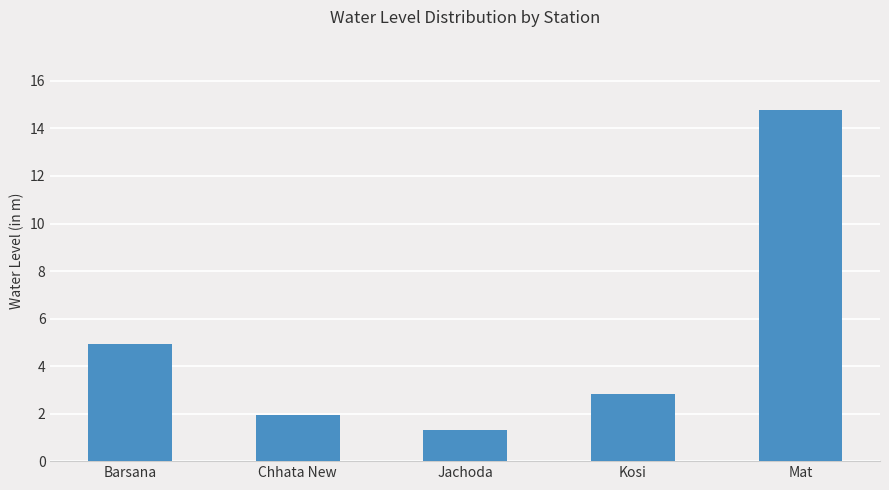

The chart shows a value of 1.3 at Jachoda. True or false?

True